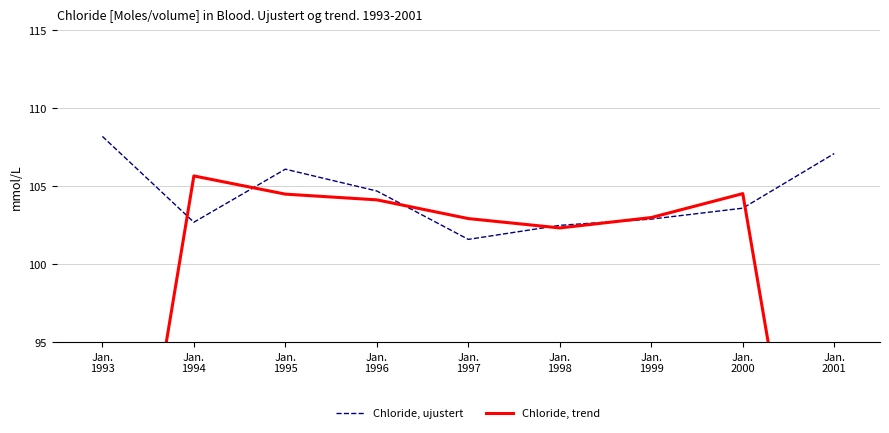

Which series has the largest total across all categories?

Chloride, ujustert